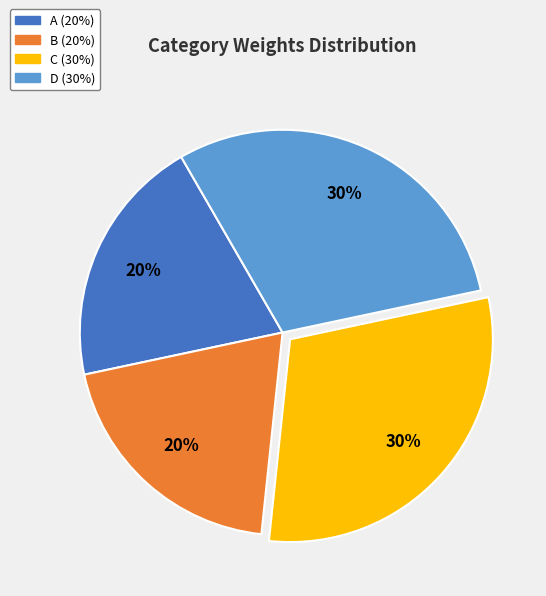

How many slices are in this pie chart?

4